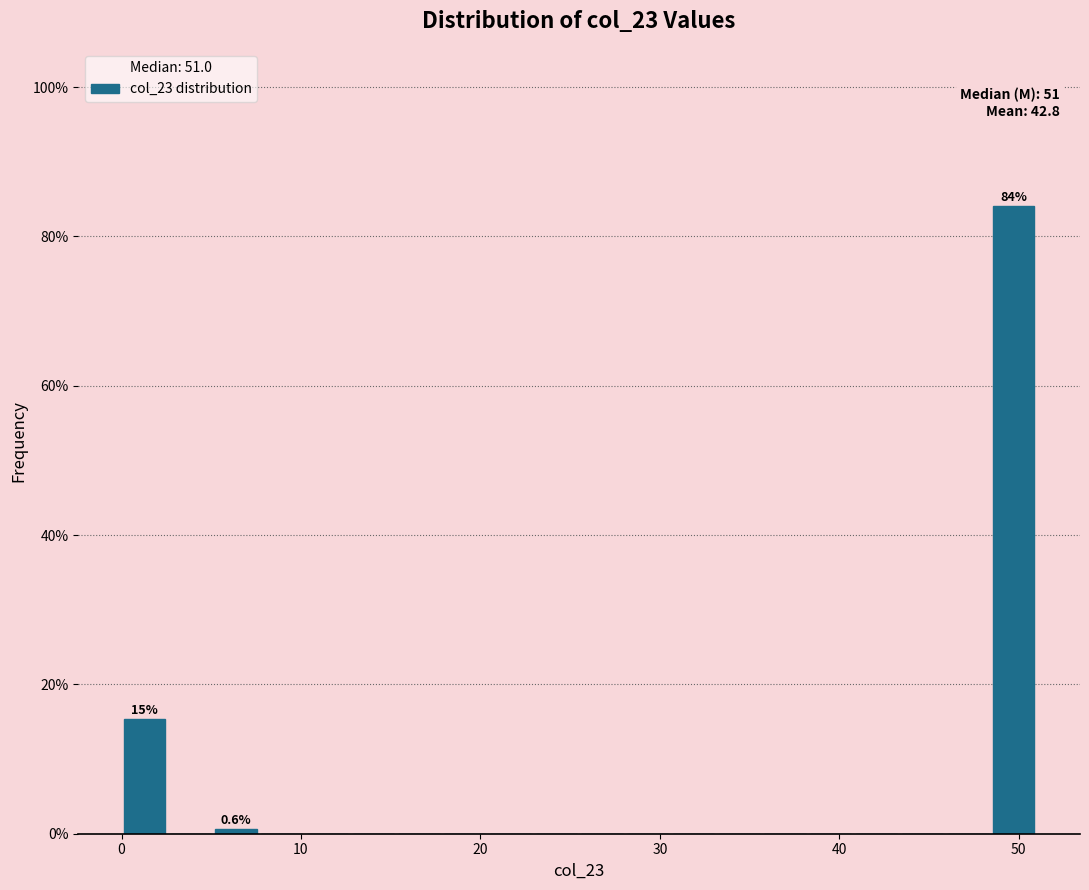

Around what value on the x-axis is the tallest bar? Give the approximate position of its centre, as read against the axis.

50